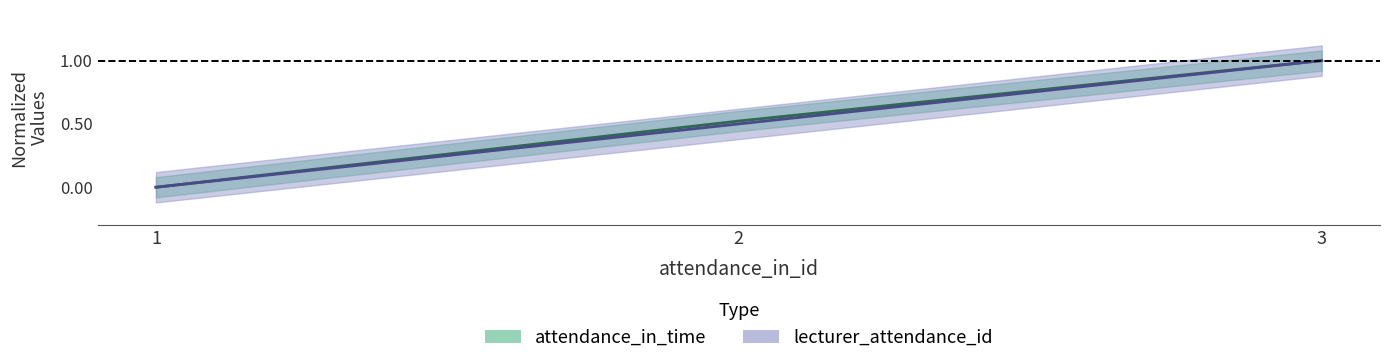

The value of lecturer_attendance_id at 1 is 0.0. True or false?

True